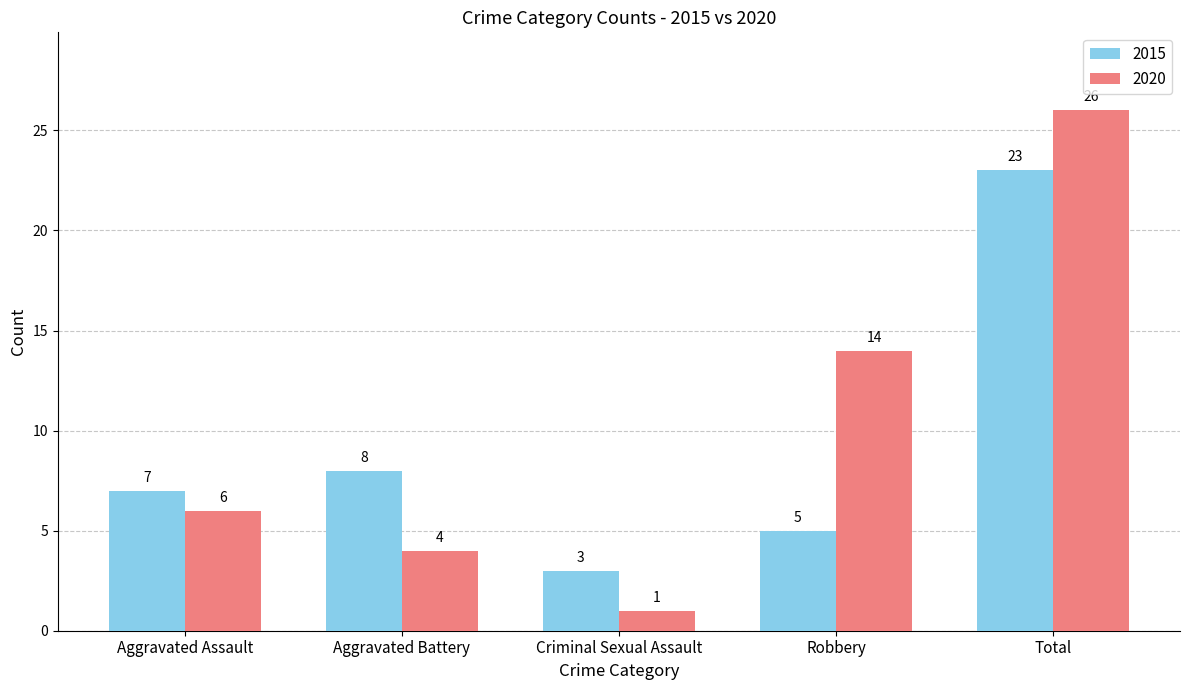

List the series in order of their peak value, highest first.

2020, 2015